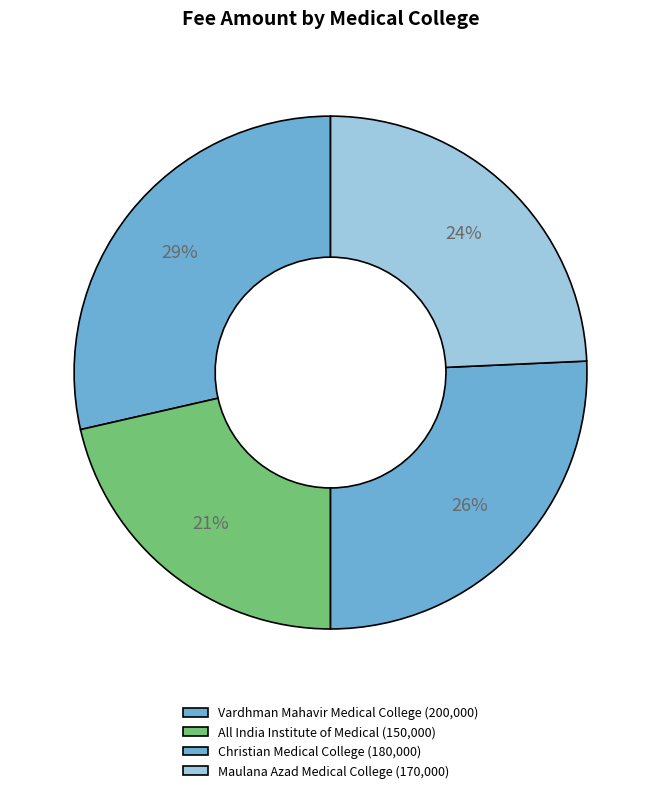

How many segments does this pie chart have?

4